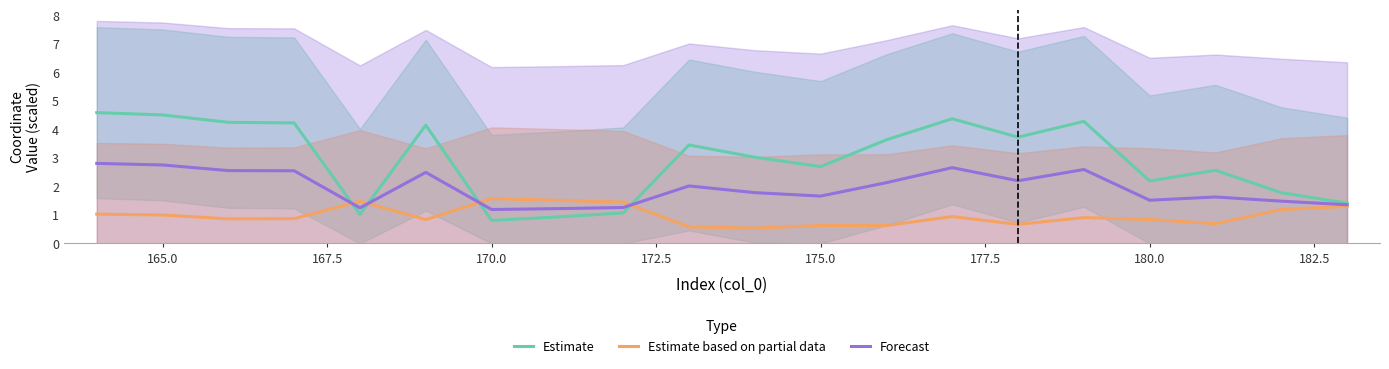

What are all the series names shown in the legend?

Estimate, Estimate based on partial data, Forecast